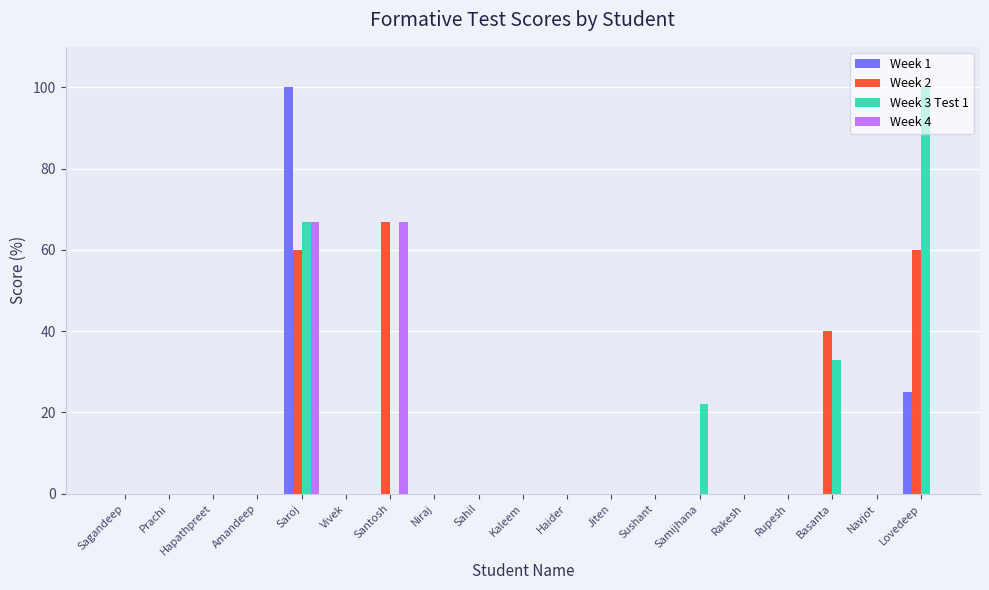

Does the chart contain stacked bars?

No